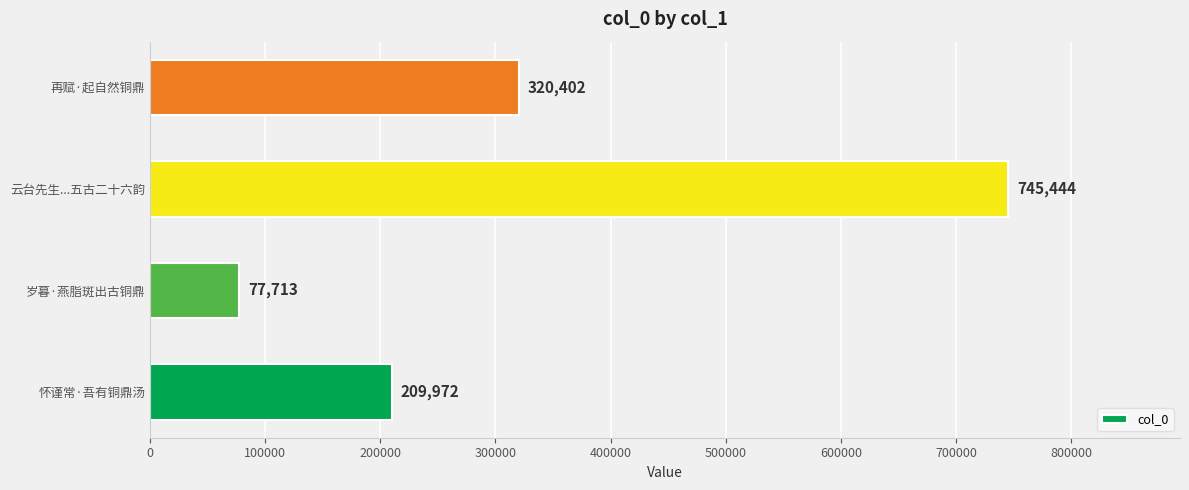

How many values are between 209972 and 745444?

3